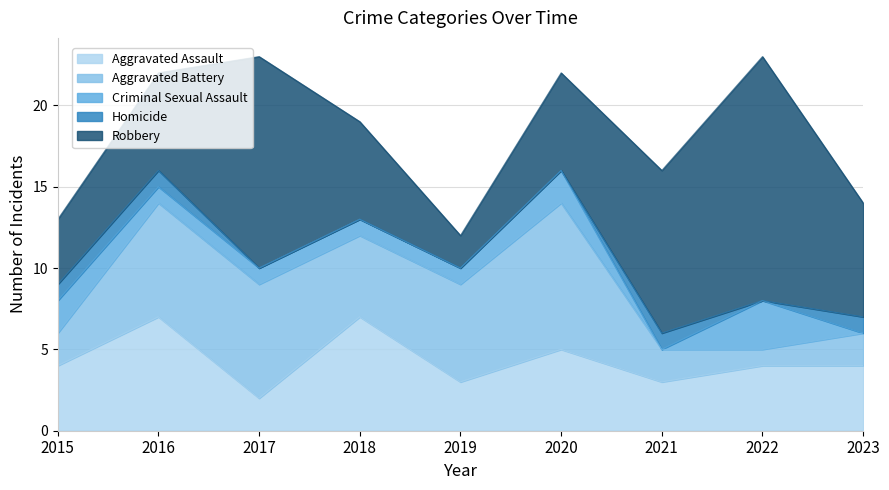

True or false: Criminal Sexual Assault has more than 1 interior local peaks.

True